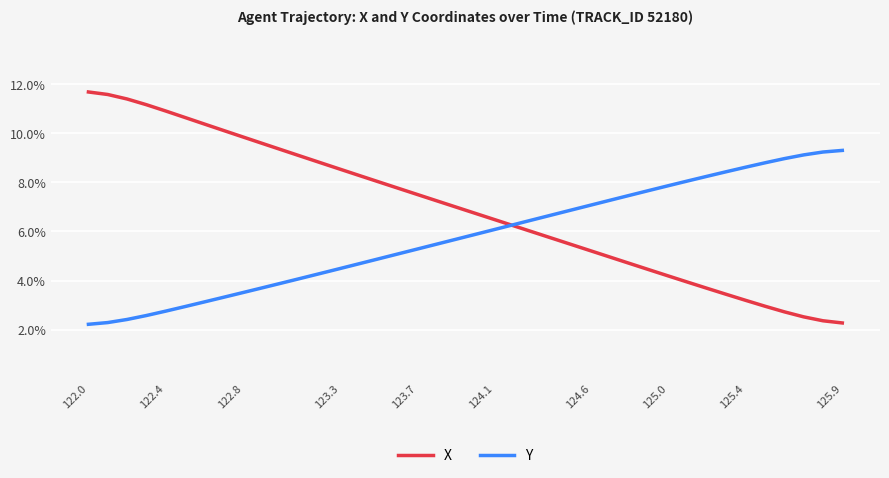

What is the minimum value for X?

2.3